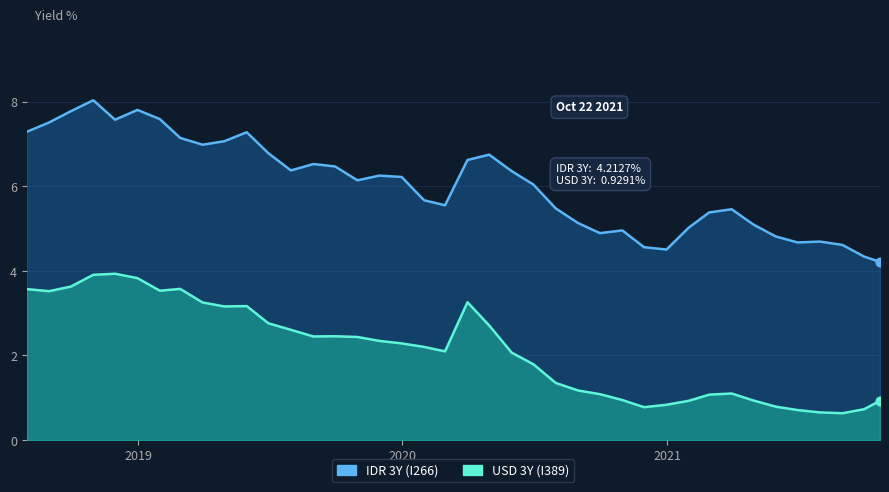

At how many categories does at least one series exceed 5?

30